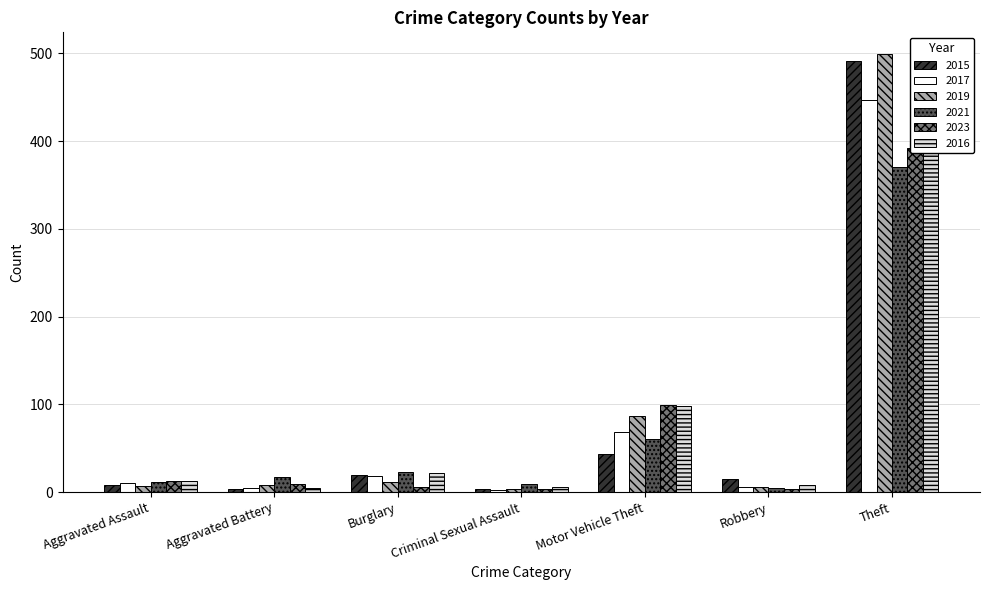

Which series has the largest total across all categories?

2016